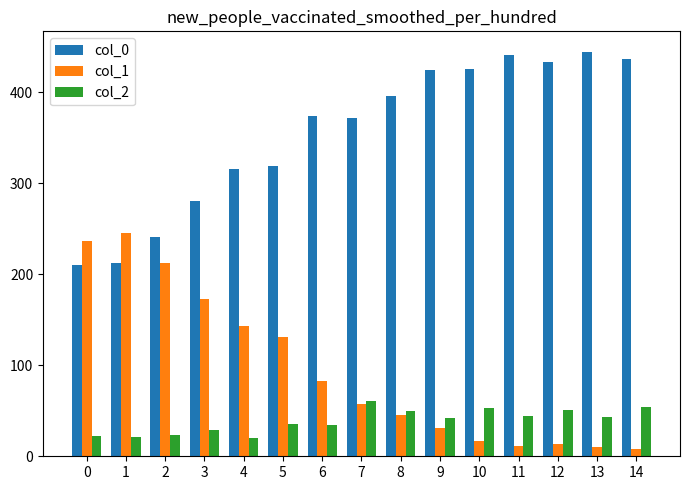

What is the total value across all series at 12?

498